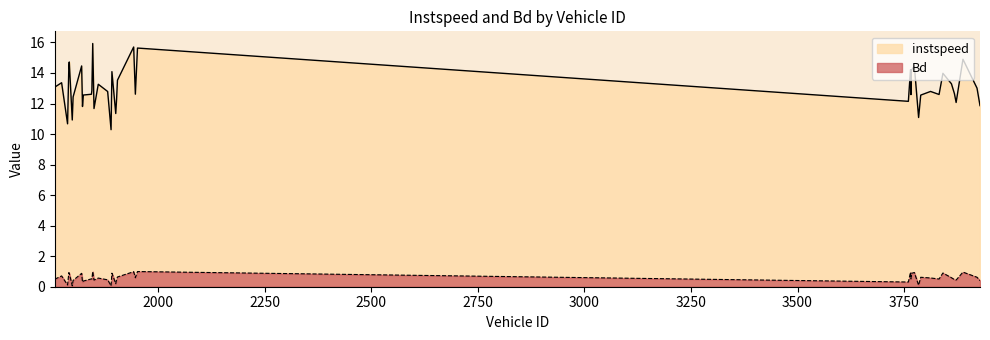

What are all the series names shown in the legend?

instspeed, Bd